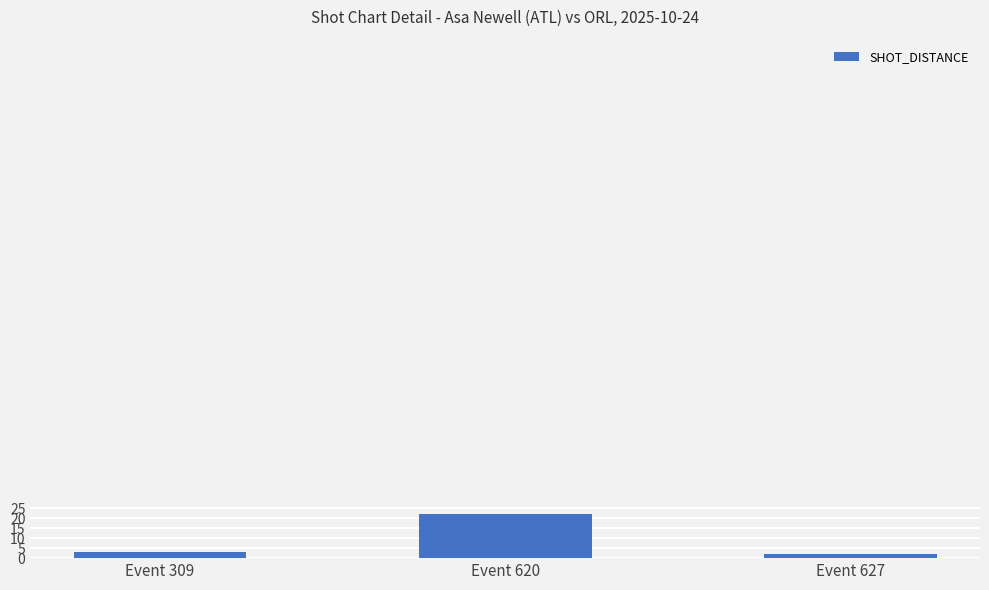

What is the greatest value displayed?

22